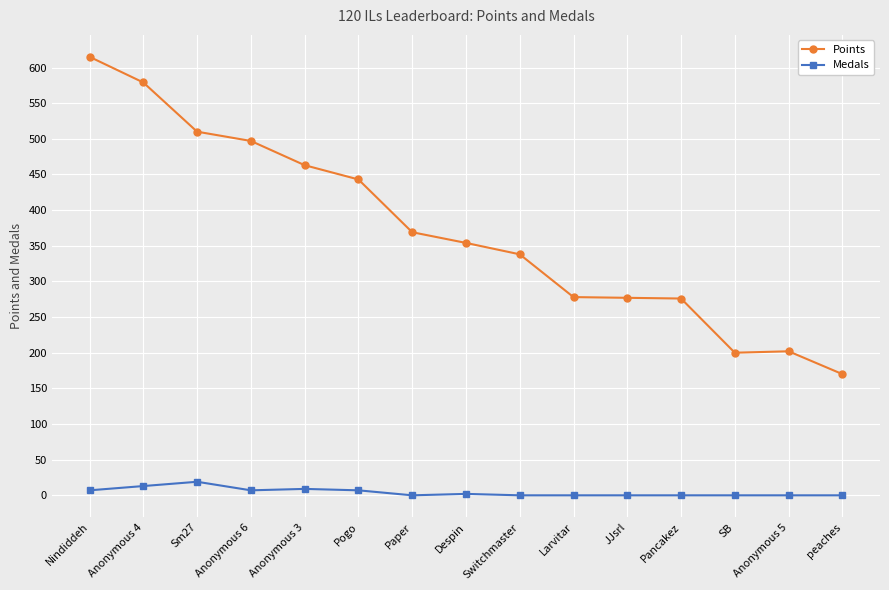

True or false: Points and Medals intersect in this chart.

False